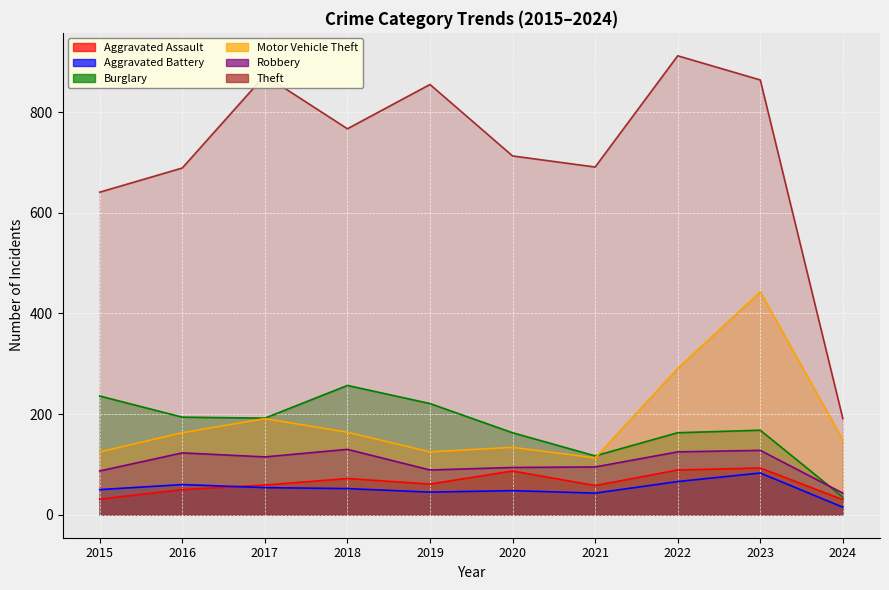

True or false: Theft has more than 2 interior local peaks.

True